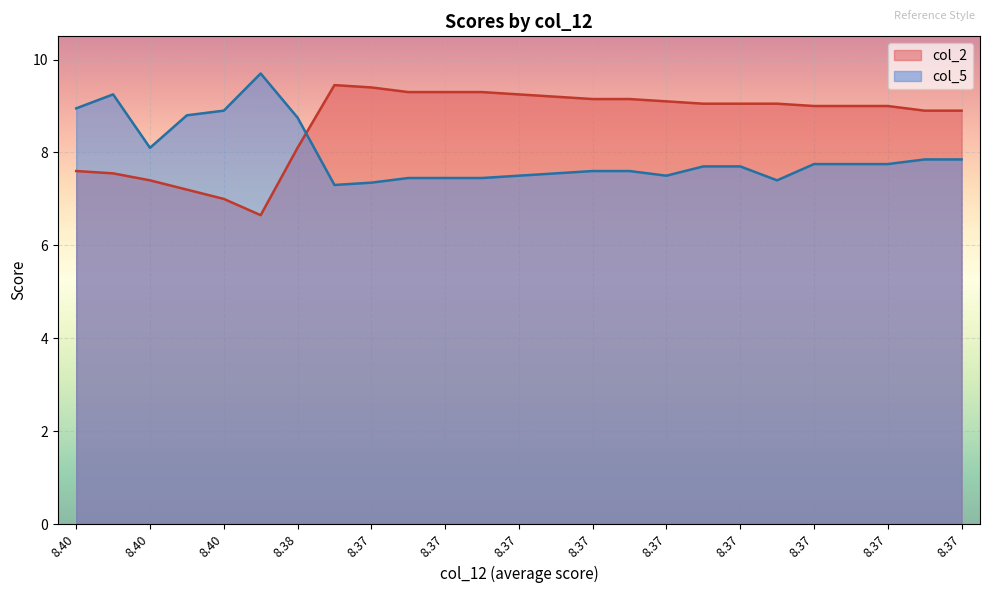

What is the lowest value of the col_5 series?

7.3